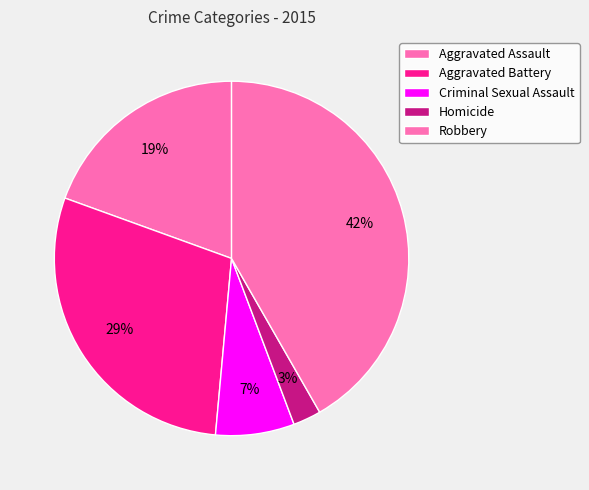

Is Criminal Sexual Assault the majority of the pie?

No